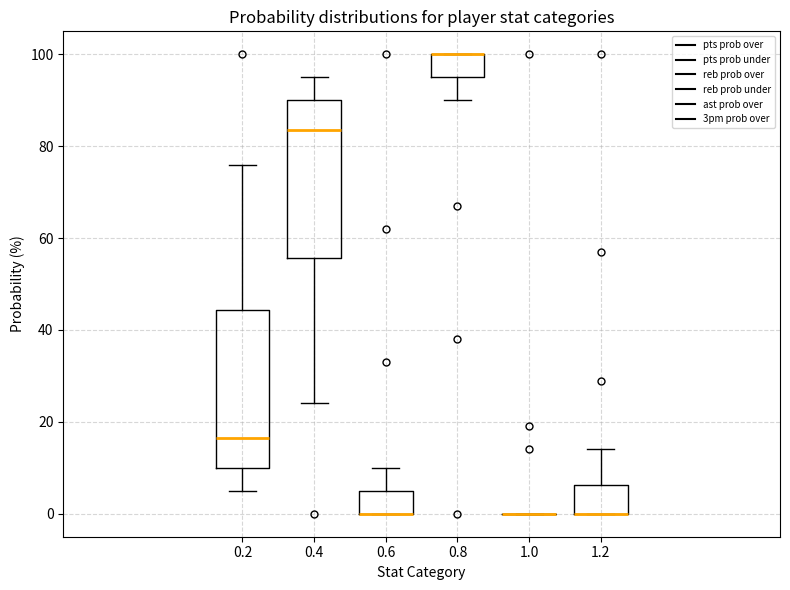

Reading left to right, transcribe this box plot: for each box, give where its median line is, the range the box spans, and where its two whiskers end, as read against the y-axis. The values are not printed on the chart, so give them approximately, as read against the axis.

0.2: median 16, box 10 to 44, whiskers 6 to 76
0.4: median 84, box 56 to 90, whiskers 24 to 96
0.6: median 0 (drawn on the box's lower edge), box 0 to 6, whiskers 0 to 10
0.8: median 100 (drawn on the box's upper edge), box 96 to 100, whiskers 90 to 100
1.0: box collapsed to a line at 0, whiskers 0 to 0
1.2: median 0 (drawn on the box's lower edge), box 0 to 6, whiskers 0 to 14